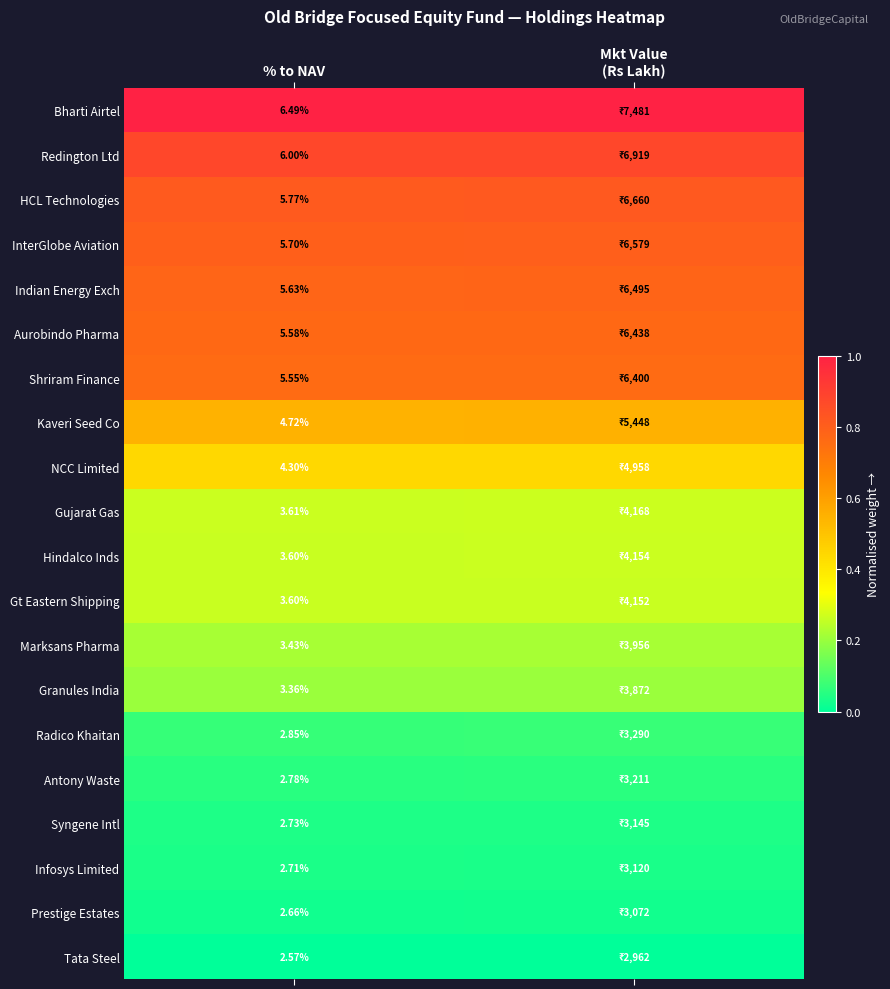

The value of Indian Energy Exch at Mkt Value (Rs Lakh) is 0.8. True or false?

True